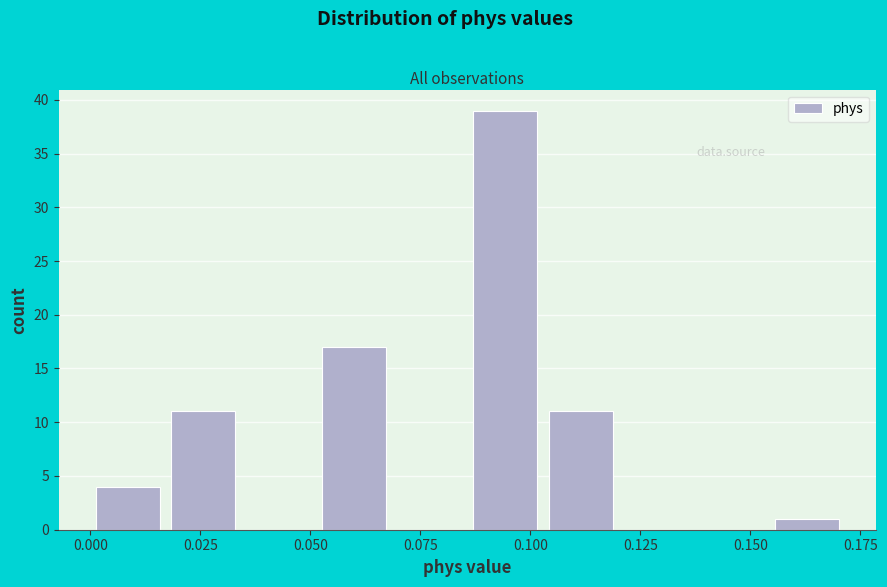

Read against the x-axis, roughly where is the centre of the tallest bar?

0.095